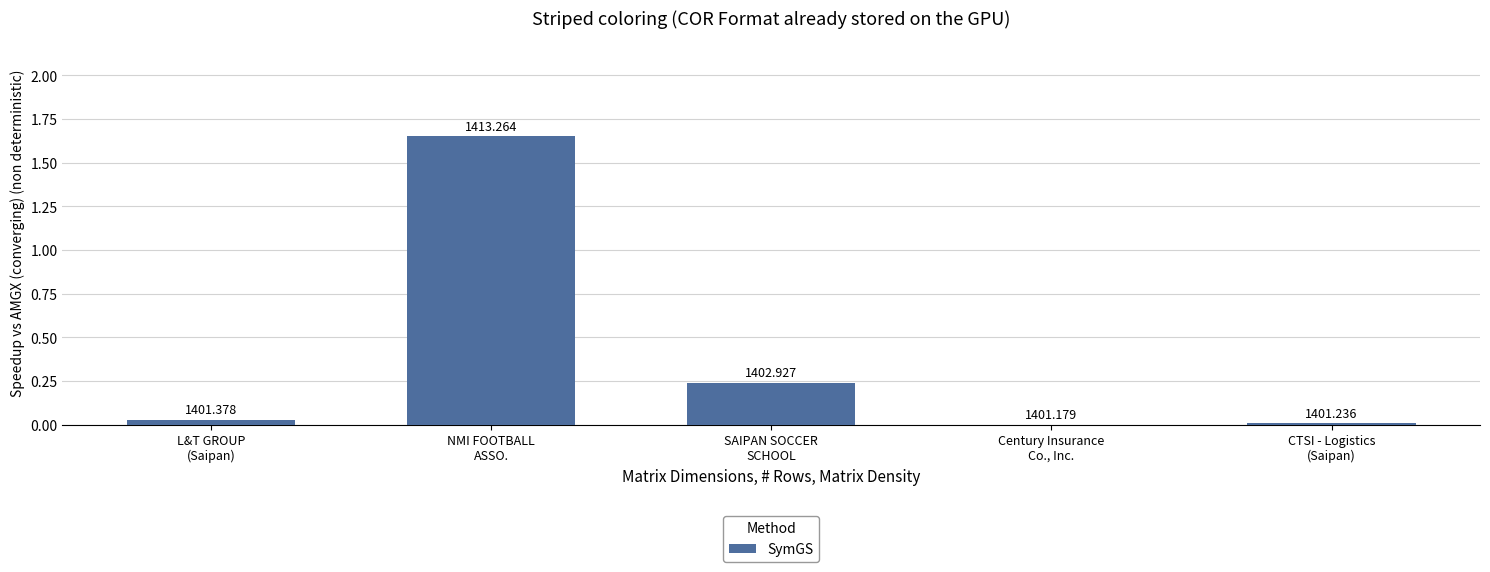

Are the bars grouped side by side (vs. stacked)?

No